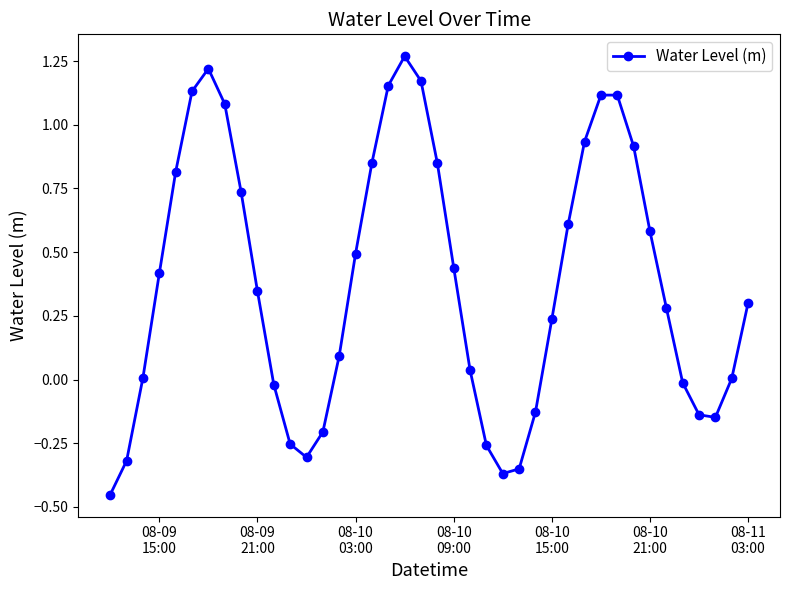

True or false: there are more than 2 points higher than both neighbors.

True